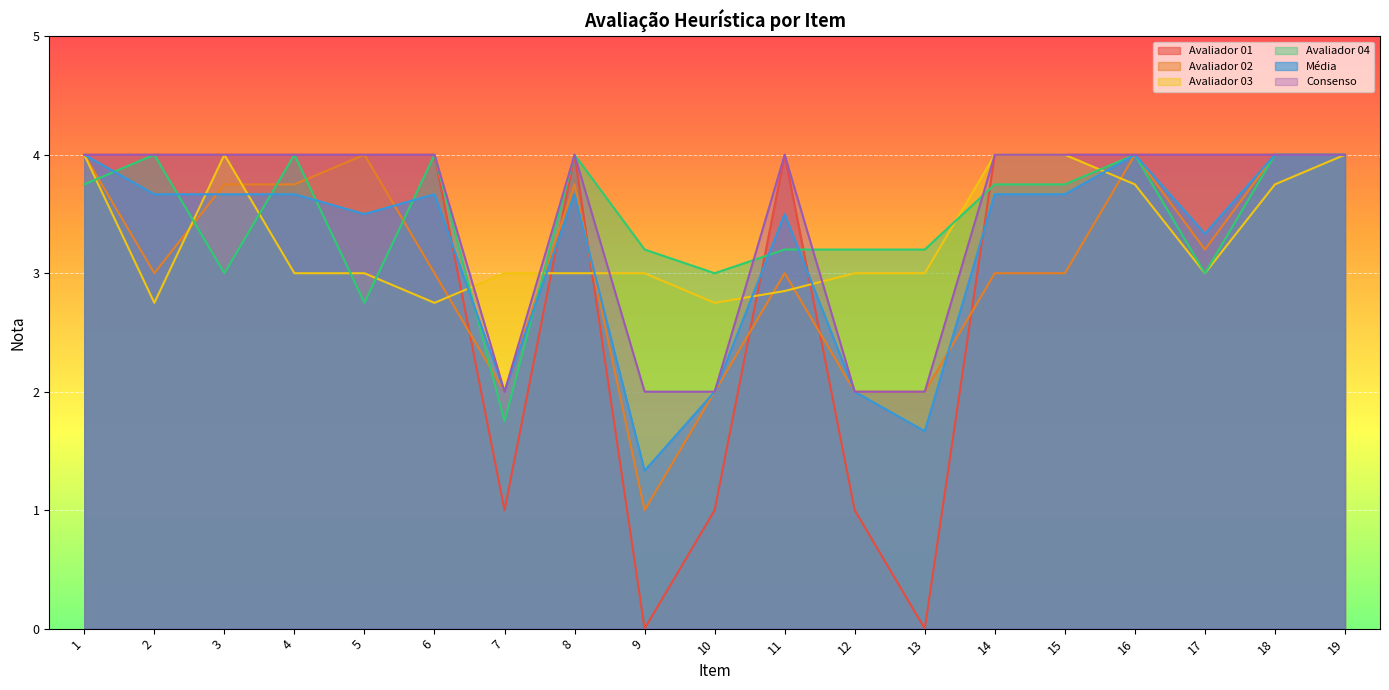

What is the value of the Avaliador 04 point at the 14th from the left?

3.8